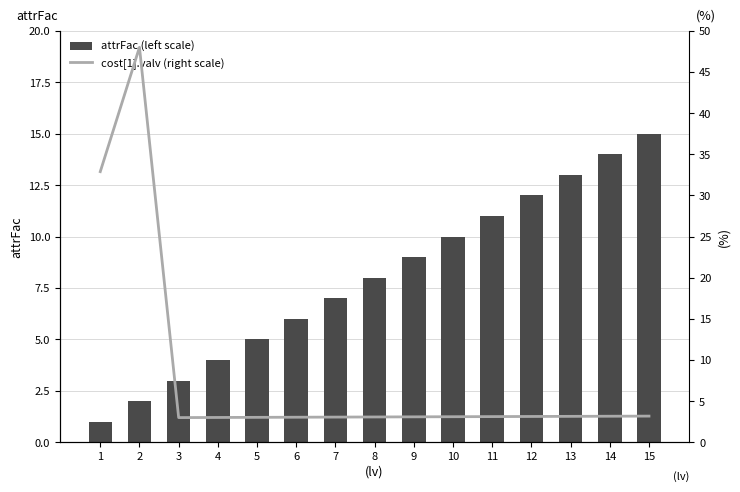

Where does the attrFac (left scale) series first go above 8?

9